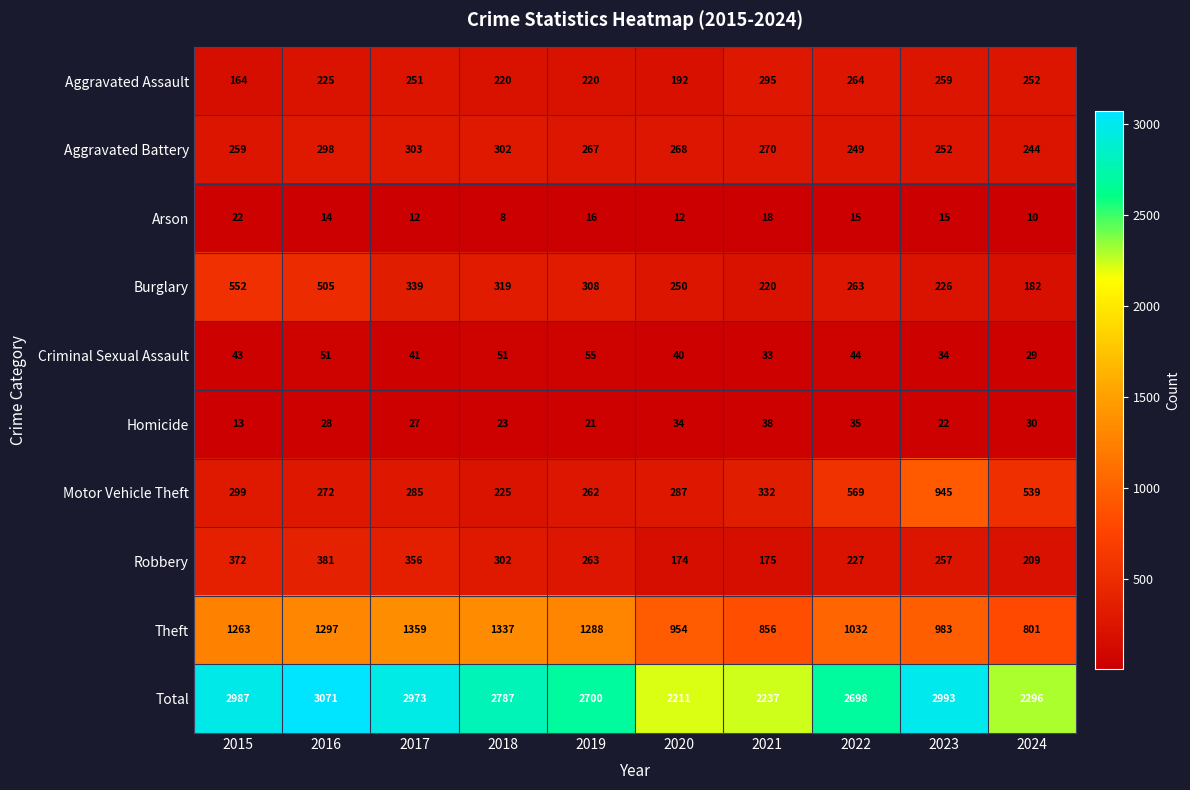

What is the smallest value displayed?

8